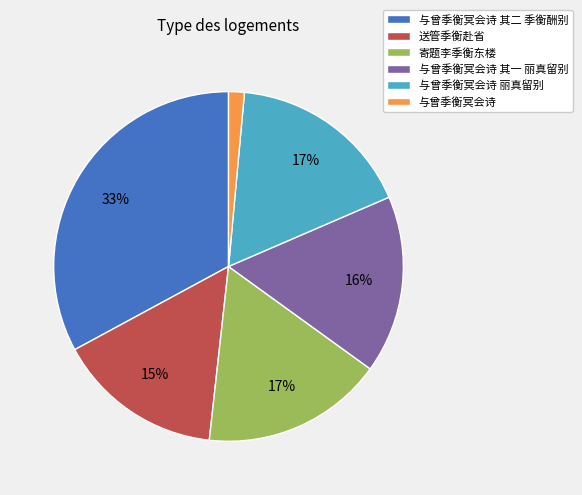

Is it true that 寄题李季衡东楼 is 8% of the pie?

False